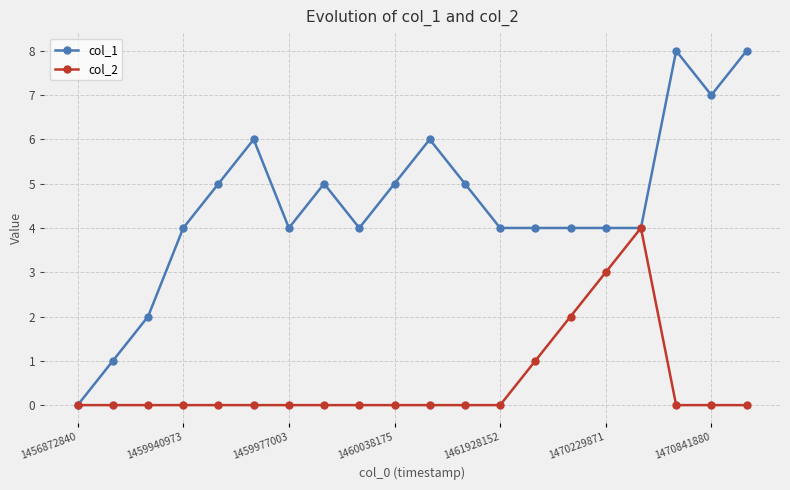

True or false: col_1 has more than 0 interior local peaks.

True